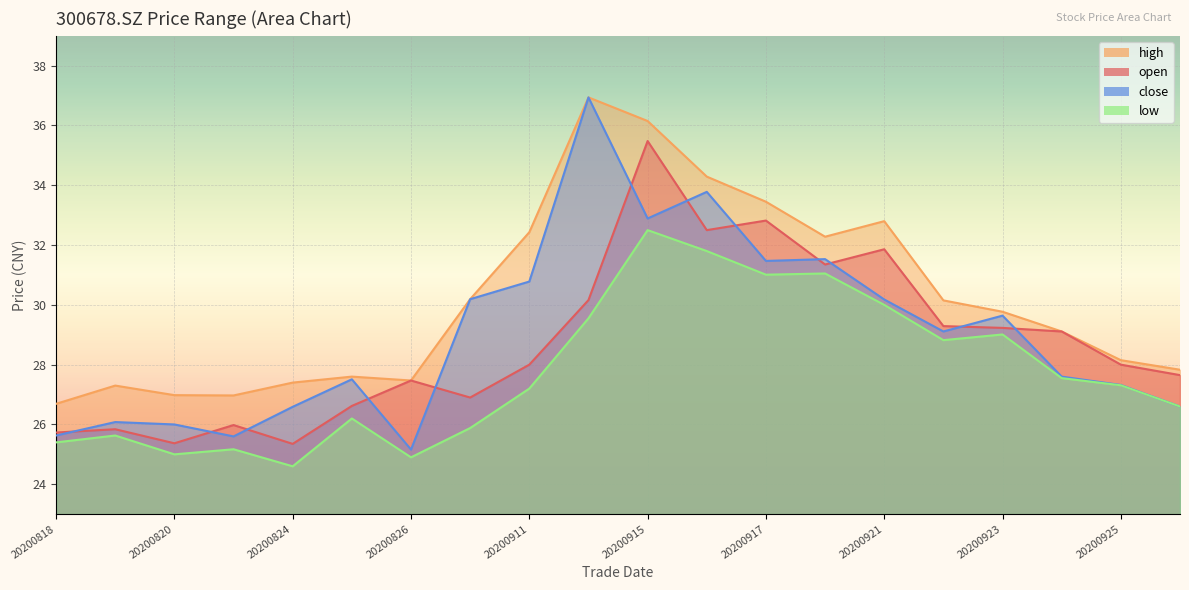

How many distinct data groups are displayed?

4